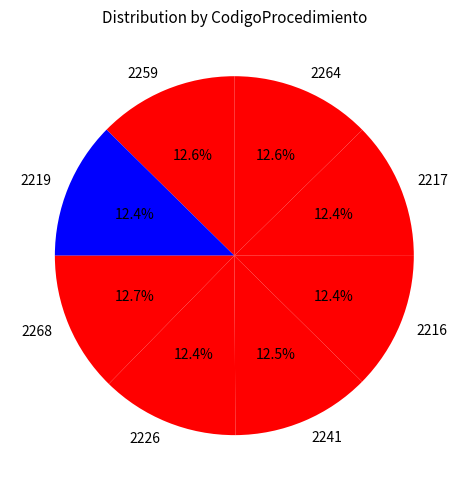

How many segments does this pie chart have?

8